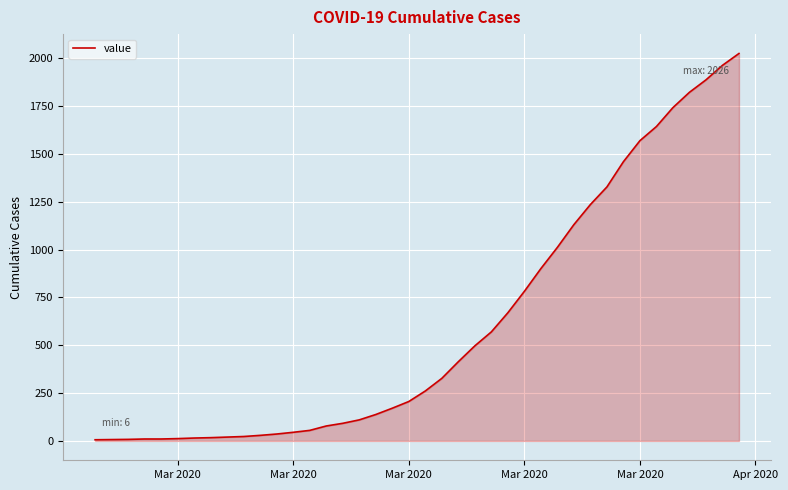

What is the greatest value displayed?

2026